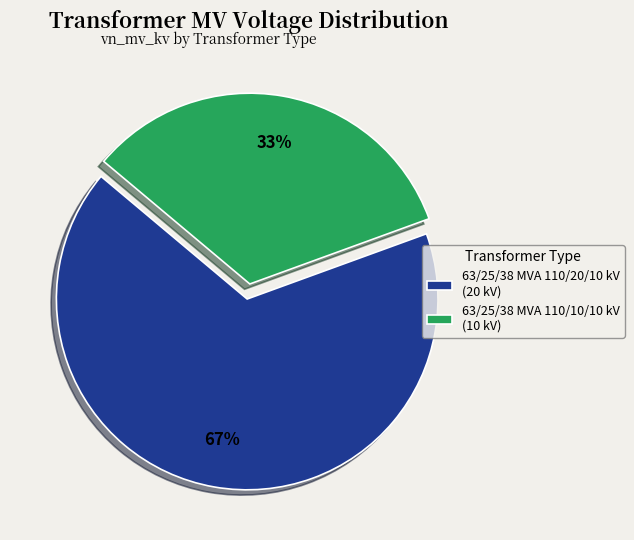

What is the ratio of the value at 63/25/38 MVA 110/10/10 kV (10 kV) to the value at 63/25/38 MVA 110/20/10 kV (20 kV)?

0.5